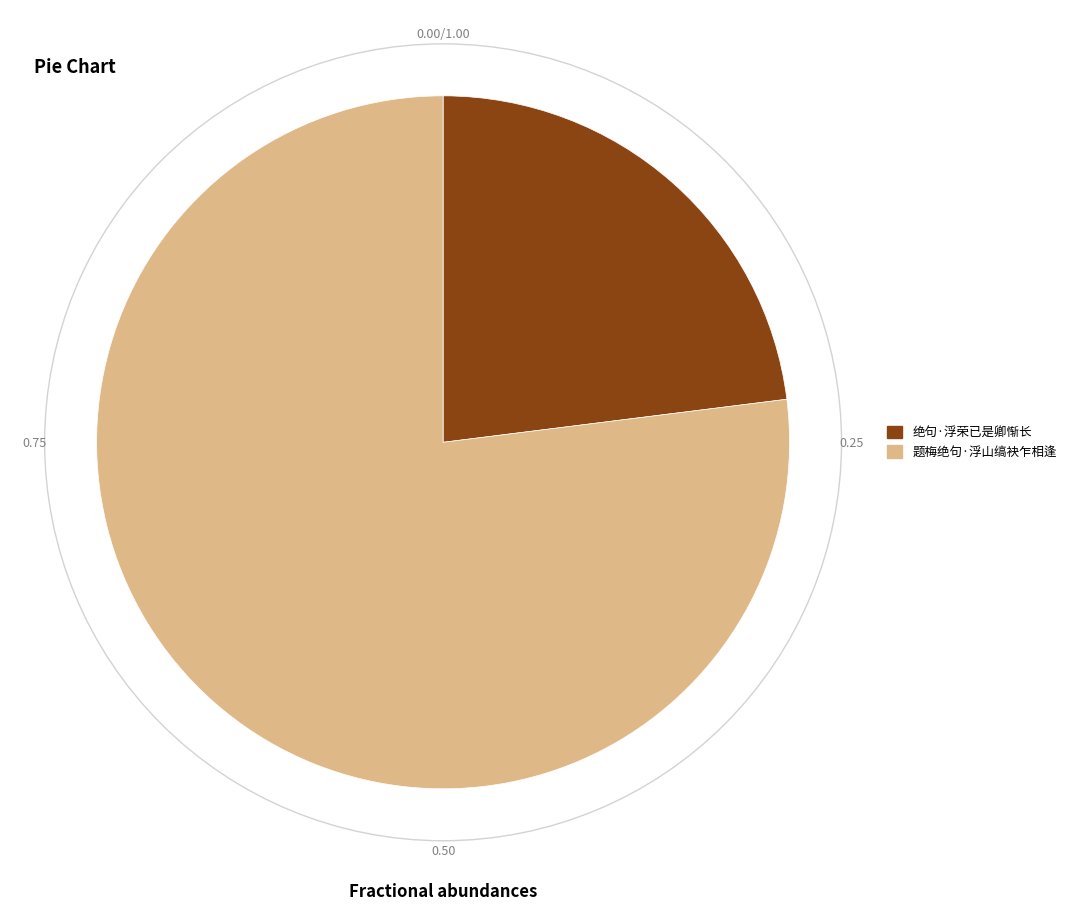

Approximately how many times larger is the value at 绝句·浮荣已是卿惭长 compared to 题梅绝句·浮山缟袂乍相逢?

0.3